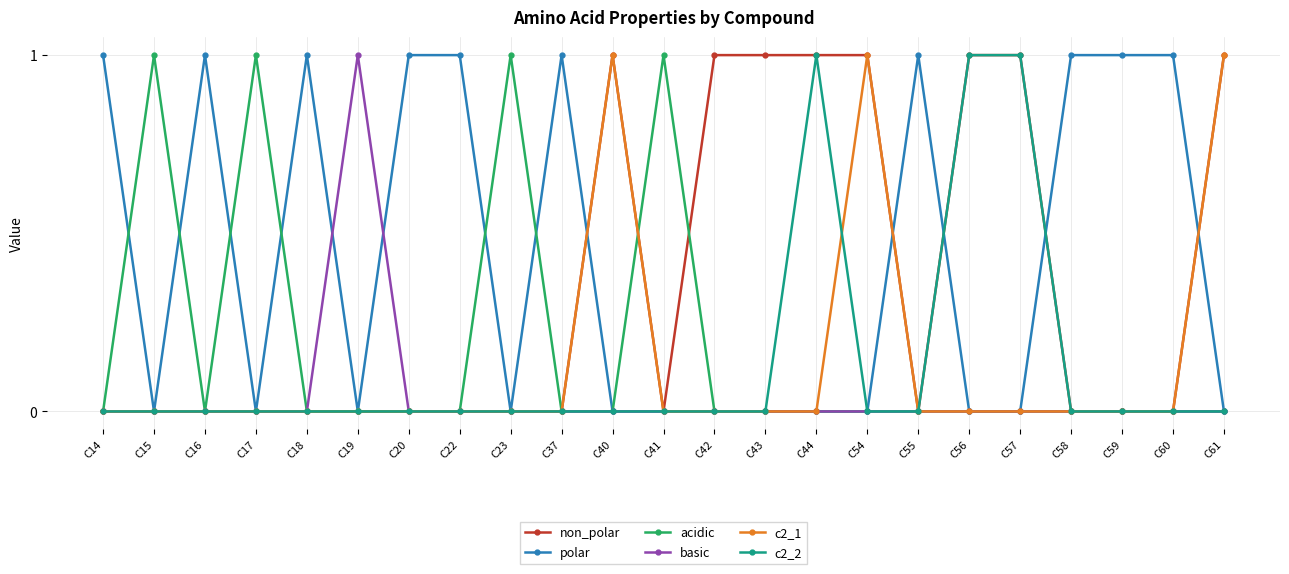

True or false: c2_1 has more than 1 points higher than both neighbors.

True